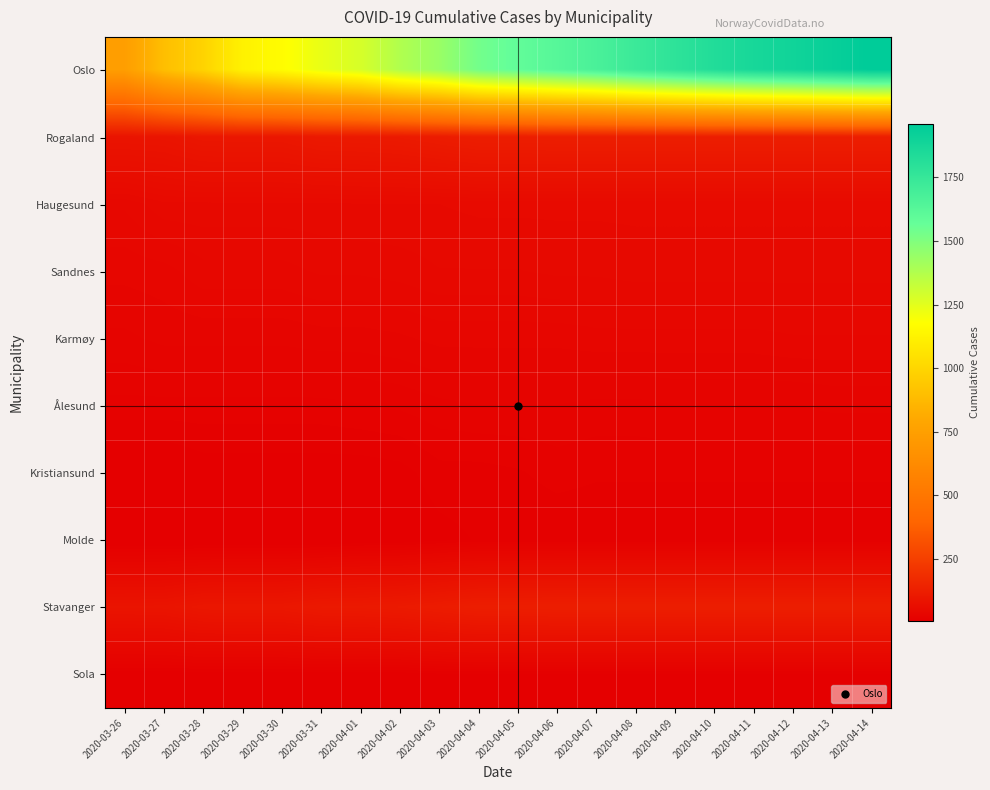

Reading left to right, list all the values displayed in this chart.

Oslo: 2020-03-26=743	2020-03-27=898	2020-03-28=989	2020-03-29=1122	2020-03-30=1169	2020-03-31=1233	2020-04-01=1281	2020-04-02=1379	2020-04-03=1438	2020-04-04=1534	2020-04-05=1582	2020-04-06=1626	2020-04-07=1673	2020-04-08=1730	2020-04-09=1780	2020-04-10=1827	2020-04-11=1866	2020-04-12=1893	2020-04-13=1926	2020-04-14=1960
Rogaland: 2020-03-26=87	2020-03-27=88	2020-03-28=97	2020-03-29=98	2020-03-30=98	2020-03-31=106	2020-04-01=107	2020-04-02=110	2020-04-03=117	2020-04-04=124	2020-04-05=124	2020-04-06=125	2020-04-07=125	2020-04-08=125	2020-04-09=125	2020-04-10=125	2020-04-11=125	2020-04-12=125	2020-04-13=125	2020-04-14=125
Haugesund: 2020-03-26=41	2020-03-27=47	2020-03-28=47	2020-03-29=47	2020-03-30=47	2020-03-31=47	2020-04-01=48	2020-04-02=48	2020-04-03=48	2020-04-04=49	2020-04-05=49	2020-04-06=49	2020-04-07=49	2020-04-08=49	2020-04-09=49	2020-04-10=49	2020-04-11=49	2020-04-12=49	2020-04-13=49	2020-04-14=49
Sandnes: 2020-03-26=34	2020-03-27=35	2020-03-28=39	2020-03-29=39	2020-03-30=39	2020-03-31=41	2020-04-01=41	2020-04-02=42	2020-04-03=44	2020-04-04=44	2020-04-05=44	2020-04-06=45	2020-04-07=45	2020-04-08=46	2020-04-09=46	2020-04-10=46	2020-04-11=46	2020-04-12=46	2020-04-13=46	2020-04-14=46
Karmøy: 2020-03-26=28	2020-03-27=30	2020-03-28=30	2020-03-29=30	2020-03-30=30	2020-03-31=31	2020-04-01=31	2020-04-02=32	2020-04-03=34	2020-04-04=34	2020-04-05=34	2020-04-06=34	2020-04-07=35	2020-04-08=35	2020-04-09=35	2020-04-10=35	2020-04-11=35	2020-04-12=36	2020-04-13=36	2020-04-14=36
Ålesund: 2020-03-26=20	2020-03-27=20	2020-03-28=20	2020-03-29=20	2020-03-30=20	2020-03-31=20	2020-04-01=21	2020-04-02=22	2020-04-03=24	2020-04-04=25	2020-04-05=25	2020-04-06=25	2020-04-07=24	2020-04-08=24	2020-04-09=25	2020-04-10=25	2020-04-11=25	2020-04-12=25	2020-04-13=26	2020-04-14=26
Kristiansund: 2020-03-26=8	2020-03-27=8	2020-03-28=11	2020-03-29=11	2020-03-30=11	2020-03-31=11	2020-04-01=11	2020-04-02=12	2020-04-03=16	2020-04-04=16	2020-04-05=17	2020-04-06=19	2020-04-07=18	2020-04-08=18	2020-04-09=18	2020-04-10=18	2020-04-11=18	2020-04-12=18	2020-04-13=18	2020-04-14=18
Molde: 2020-03-26=6	2020-03-27=6	2020-03-28=6	2020-03-29=6	2020-03-30=6	2020-03-31=6	2020-04-01=9	2020-04-02=9	2020-04-03=12	2020-04-04=14	2020-04-05=14	2020-04-06=14	2020-04-07=14	2020-04-08=14	2020-04-09=14	2020-04-10=14	2020-04-11=14	2020-04-12=14	2020-04-13=14	2020-04-14=14
Stavanger: 2020-03-26=87	2020-03-27=88	2020-03-28=97	2020-03-29=98	2020-03-30=98	2020-03-31=106	2020-04-01=107	2020-04-02=110	2020-04-03=117	2020-04-04=124	2020-04-05=124	2020-04-06=125	2020-04-07=125	2020-04-08=125	2020-04-09=125	2020-04-10=125	2020-04-11=125	2020-04-12=125	2020-04-13=125	2020-04-14=125
Sola: 2020-03-26=10	2020-03-27=10	2020-03-28=11	2020-03-29=11	2020-03-30=11	2020-03-31=11	2020-04-01=11	2020-04-02=11	2020-04-03=13	2020-04-04=13	2020-04-05=13	2020-04-06=13	2020-04-07=13	2020-04-08=13	2020-04-09=13	2020-04-10=13	2020-04-11=13	2020-04-12=13	2020-04-13=13	2020-04-14=13